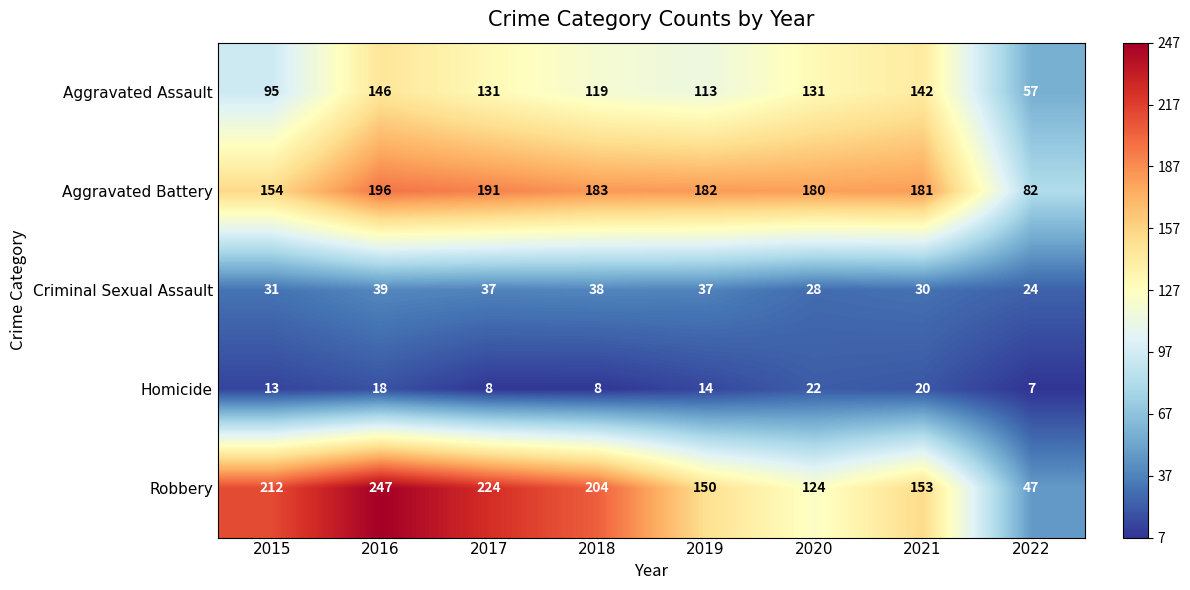

The Robbery series shows 150 at 2019. True or false?

True